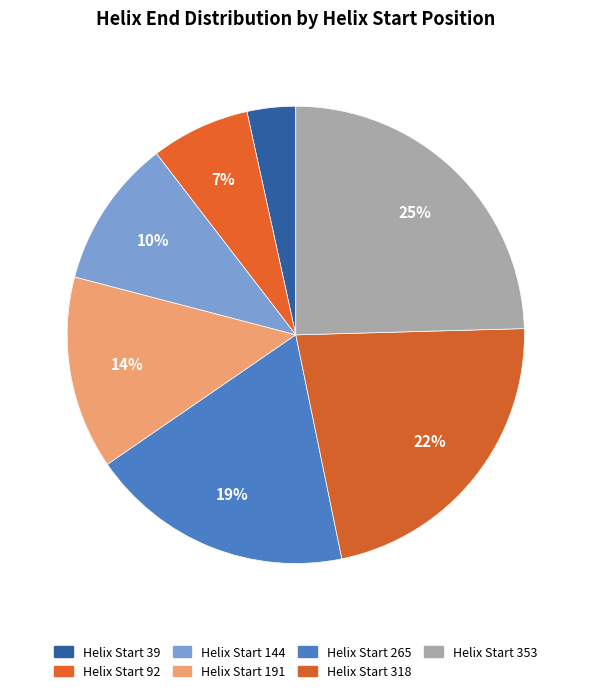

Count the number of slices in the pie.

7